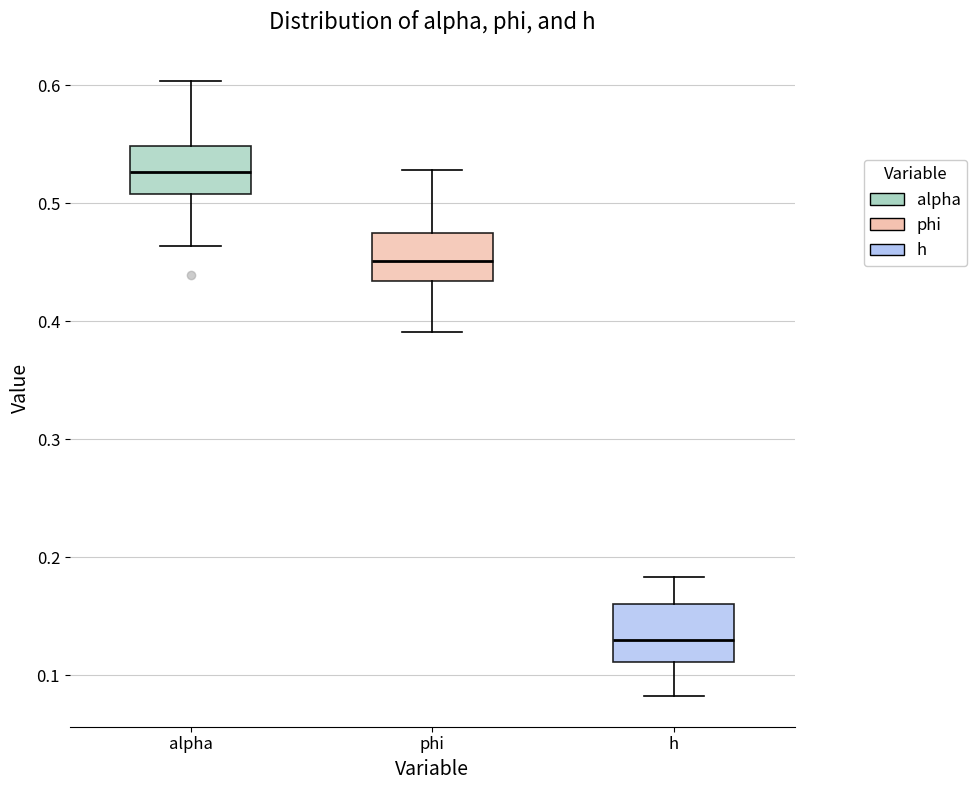

Reading left to right, read every box against the y-axis: the position of its median line, the range the box covers, and the ends of its whiskers. The values are not printed on the chart, so give them approximately, as read against the axis.

alpha: median 0.53, box 0.51 to 0.55, whiskers 0.46 to 0.60
phi: median 0.45, box 0.43 to 0.47, whiskers 0.39 to 0.53
h: median 0.13, box 0.11 to 0.16, whiskers 0.08 to 0.18